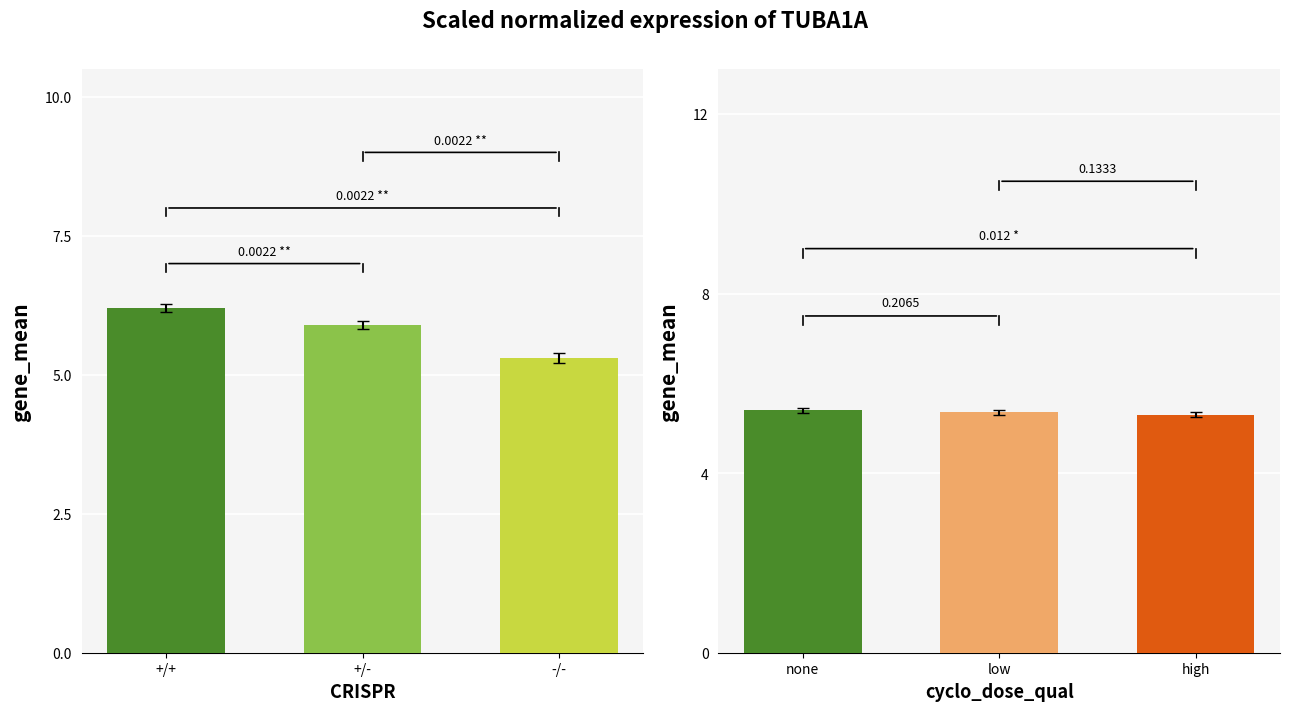

Count the CRISPR groups values in the range 5 to 6.

2